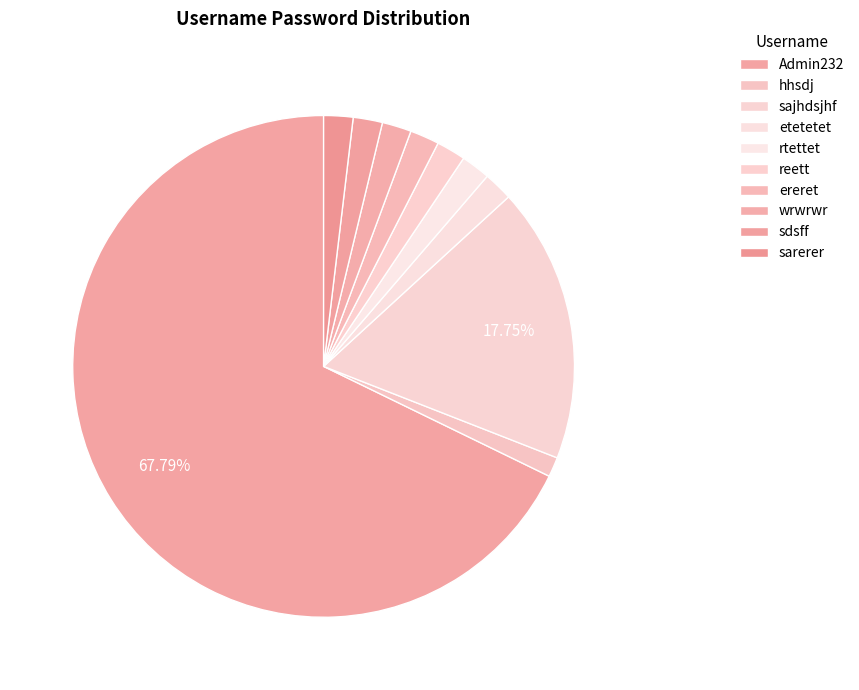

Between hhsdj and ereret, which is larger?

ereret